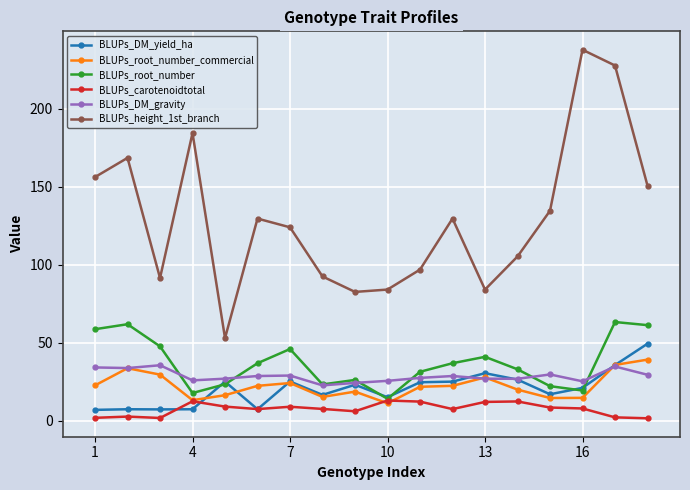

Which series has the largest range (max minus min)?

BLUPs_height_1st_branch